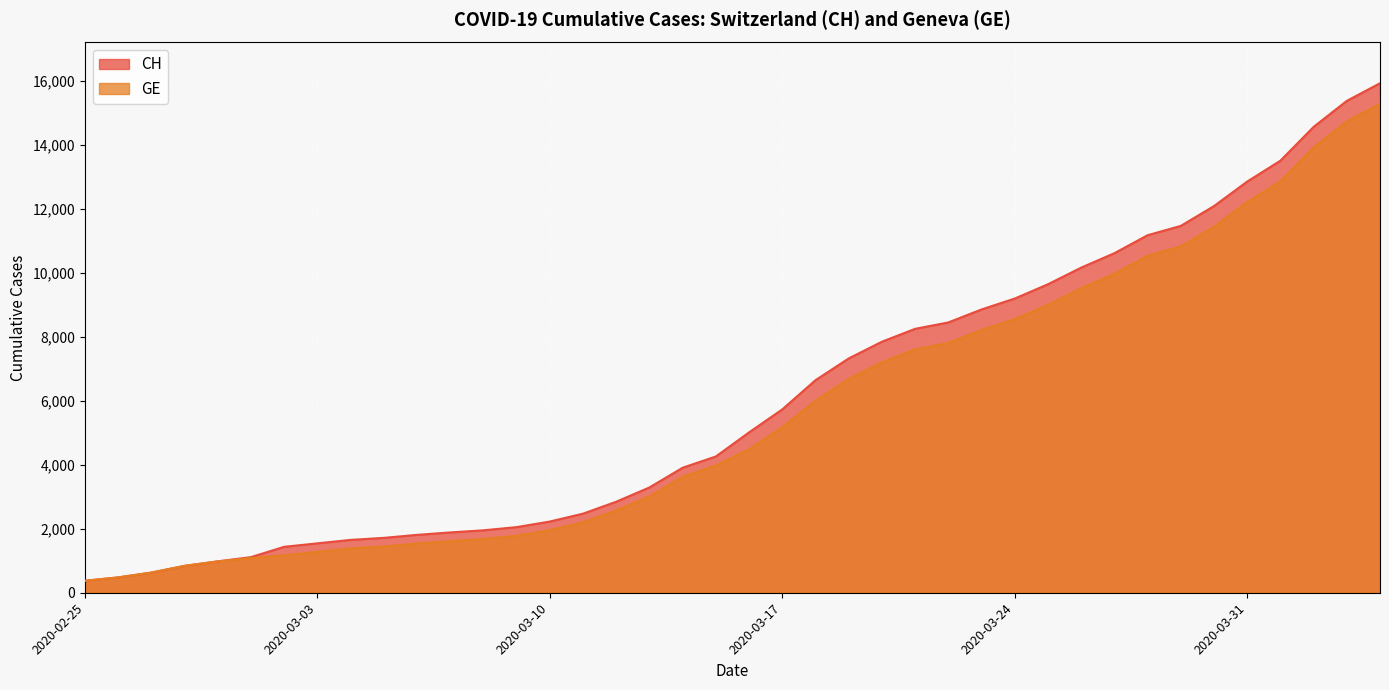

Reading left to right, what are all the values shown in this chart?

CH: 2020-02-25=375	2020-02-26=479	2020-02-27=630	2020-02-28=840	2020-02-29=981	2020-03-01=1113	2020-03-02=1436	2020-03-03=1544	2020-03-04=1652	2020-03-05=1715	2020-03-06=1809	2020-03-07=1885	2020-03-08=1952	2020-03-09=2051	2020-03-10=2226	2020-03-11=2472	2020-03-12=2845	2020-03-13=3291	2020-03-14=3908	2020-03-15=4259	2020-03-16=5012	2020-03-17=5731	2020-03-18=6644	2020-03-19=7323	2020-03-20=7847	2020-03-21=8249	2020-03-22=8449	2020-03-23=8855	2020-03-24=9196	2020-03-25=9642	2020-03-26=10162	2020-03-27=10613	2020-03-28=11175	2020-03-29=11467	2020-03-30=12086	2020-03-31=12852	2020-04-01=13505	2020-04-02=14561	2020-04-03=15375	2020-04-04=15926
GE: 2020-02-25=375	2020-02-26=479	2020-02-27=630	2020-02-28=840	2020-02-29=981	2020-03-01=1083	2020-03-02=1171	2020-03-03=1278	2020-03-04=1384	2020-03-05=1447	2020-03-06=1538	2020-03-07=1614	2020-03-08=1681	2020-03-09=1780	2020-03-10=1955	2020-03-11=2201	2020-03-12=2574	2020-03-13=3010	2020-03-14=3627	2020-03-15=3978	2020-03-16=4485	2020-03-17=5174	2020-03-18=6002	2020-03-19=6681	2020-03-20=7205	2020-03-21=7607	2020-03-22=7807	2020-03-23=8213	2020-03-24=8554	2020-03-25=9000	2020-03-26=9520	2020-03-27=9971	2020-03-28=10533	2020-03-29=10825	2020-03-30=11444	2020-03-31=12210	2020-04-01=12863	2020-04-02=13919	2020-04-03=14733	2020-04-04=15284